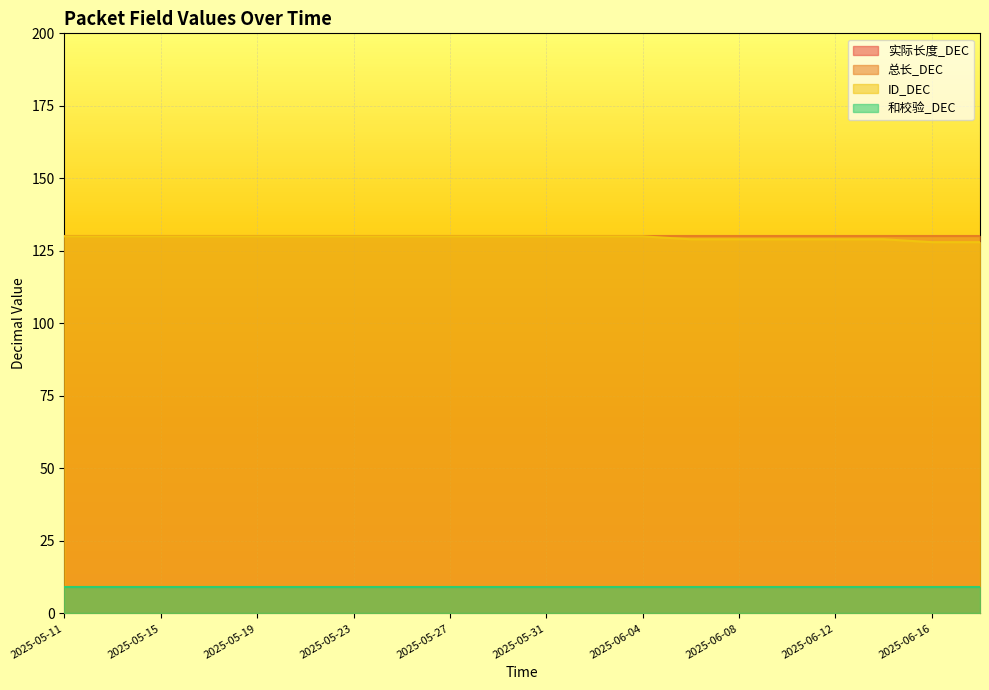

Between 2025-05-29 and 2025-05-13, which is larger?

2025-05-29